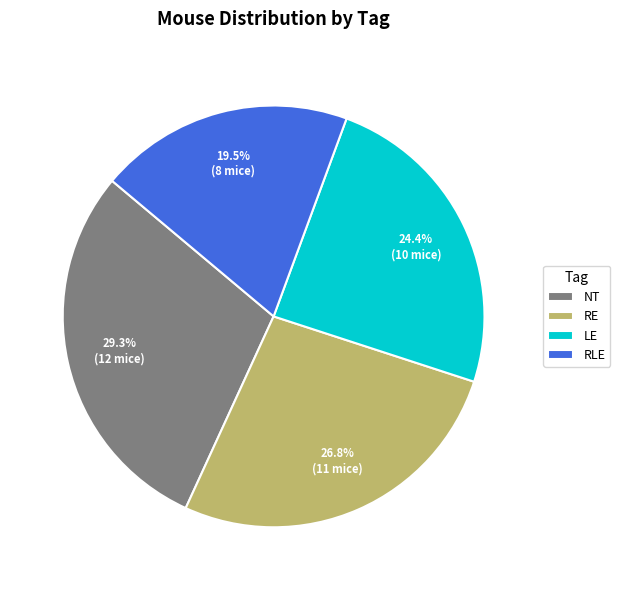

Does any single category account for the majority?

No